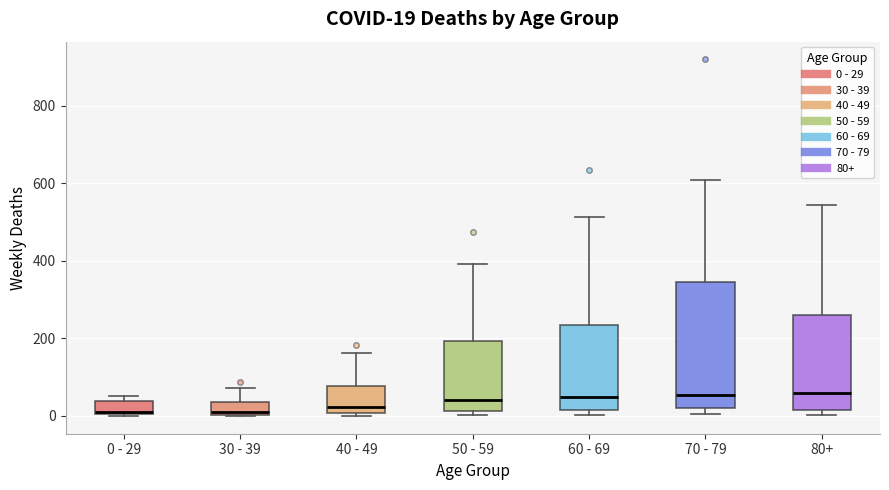

Comparing the boxes themselves (not the whiskers), which one is the tallest?

70 - 79